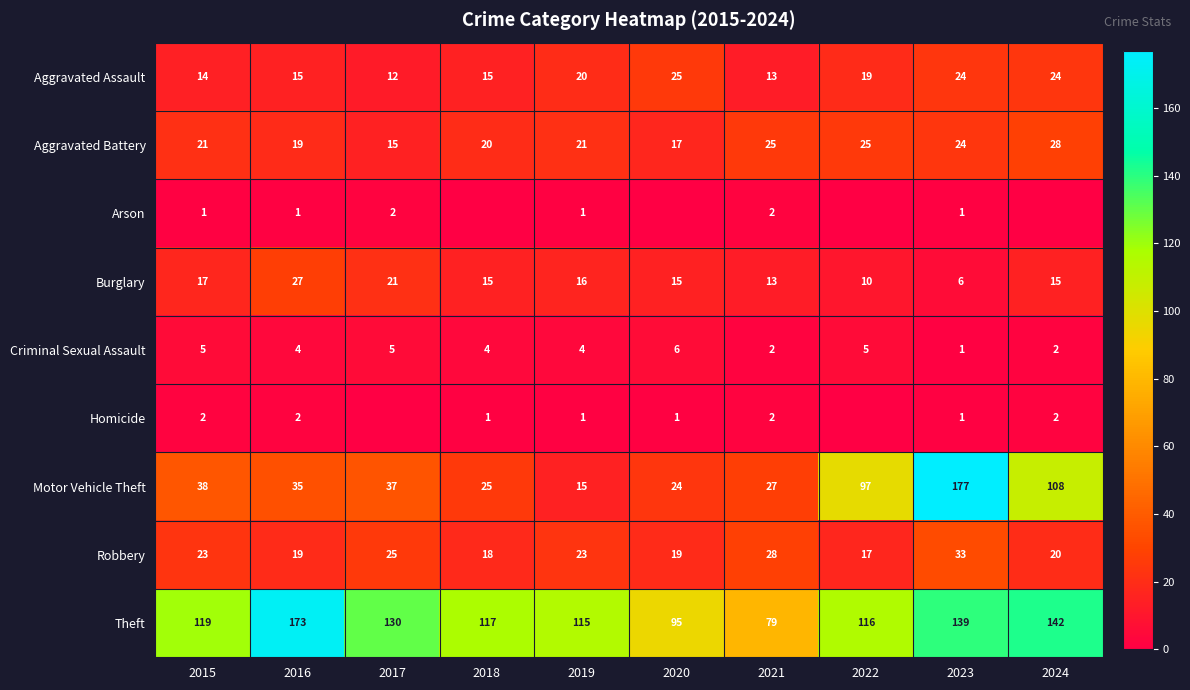

What is the sum of the Aggravated Battery values at 2019 and 2015?

42